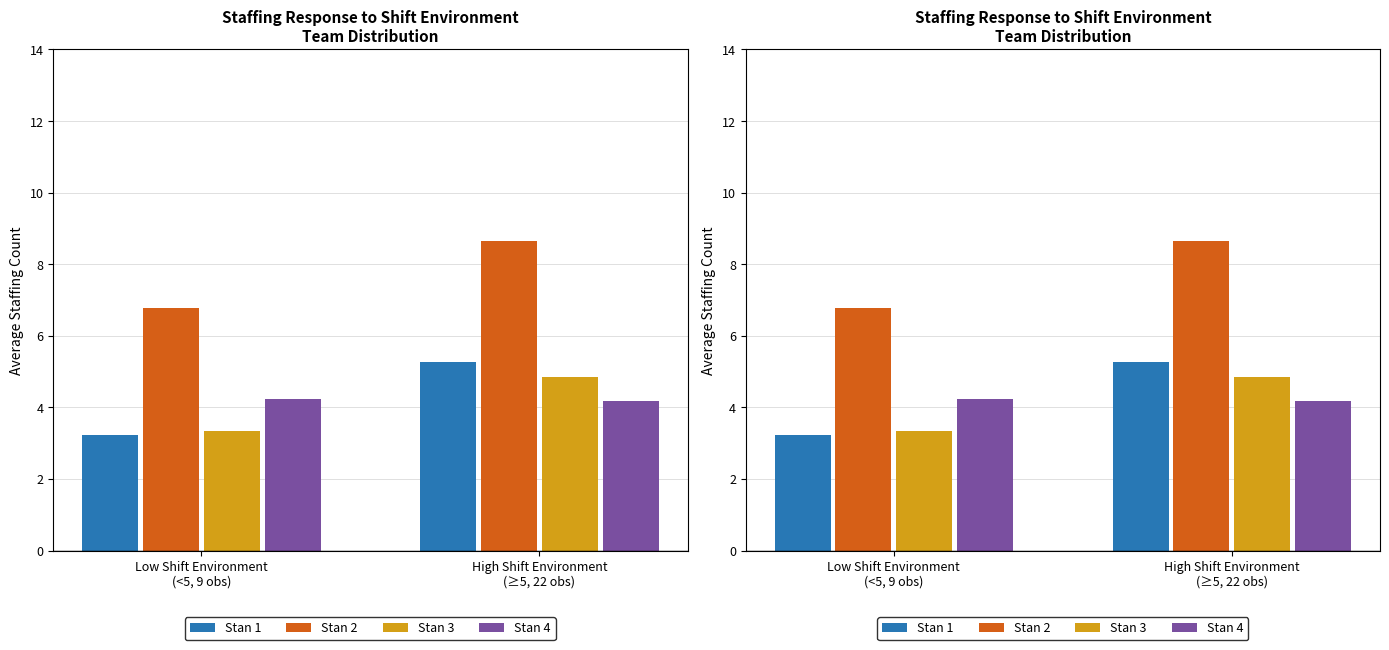

Is it true that Stan 3 equals 4.9 at High Shift Environment
(≥5, 22 obs)?

True